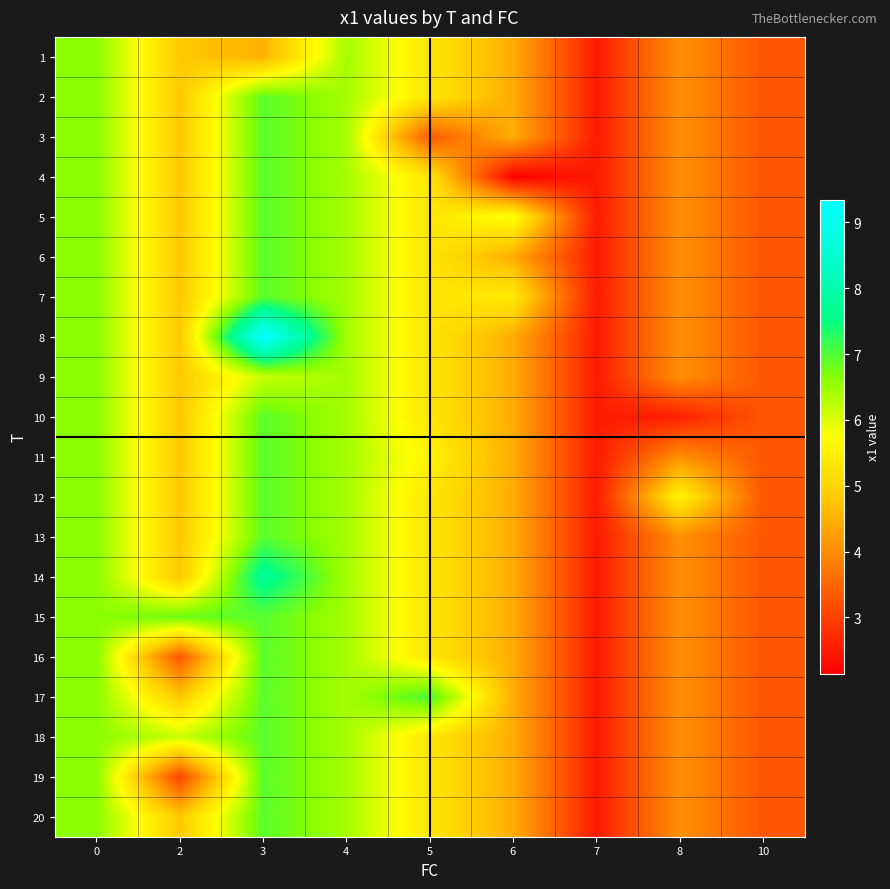

What is the difference between the highest and lowest values at 6?

3.6